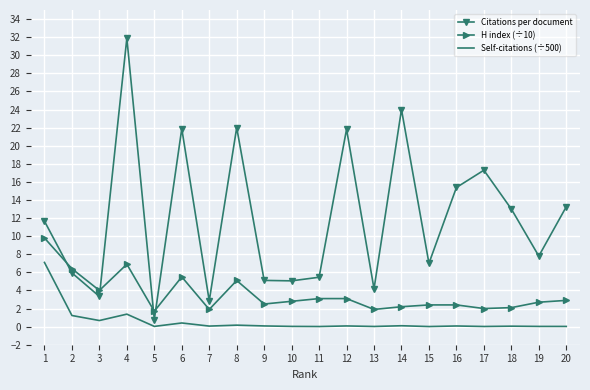

Between 1 and 18, which series saw the biggest shift?

H index (÷10)